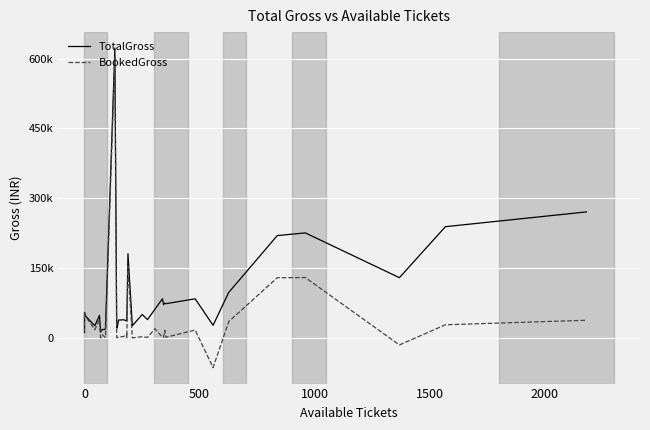

How many lines are shown in the chart?

2